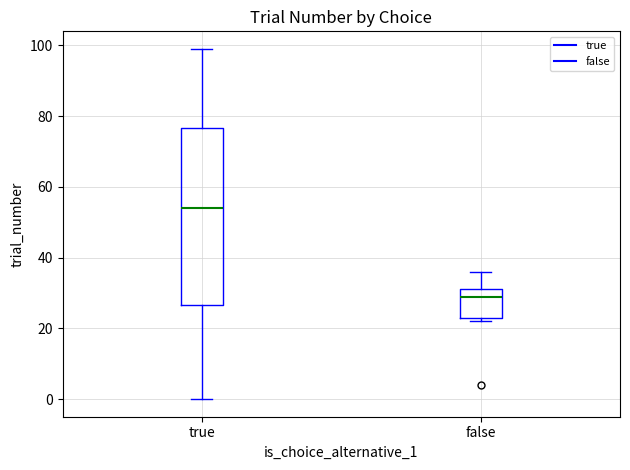

Comparing the boxes themselves (not the whiskers), which one is the tallest?

true